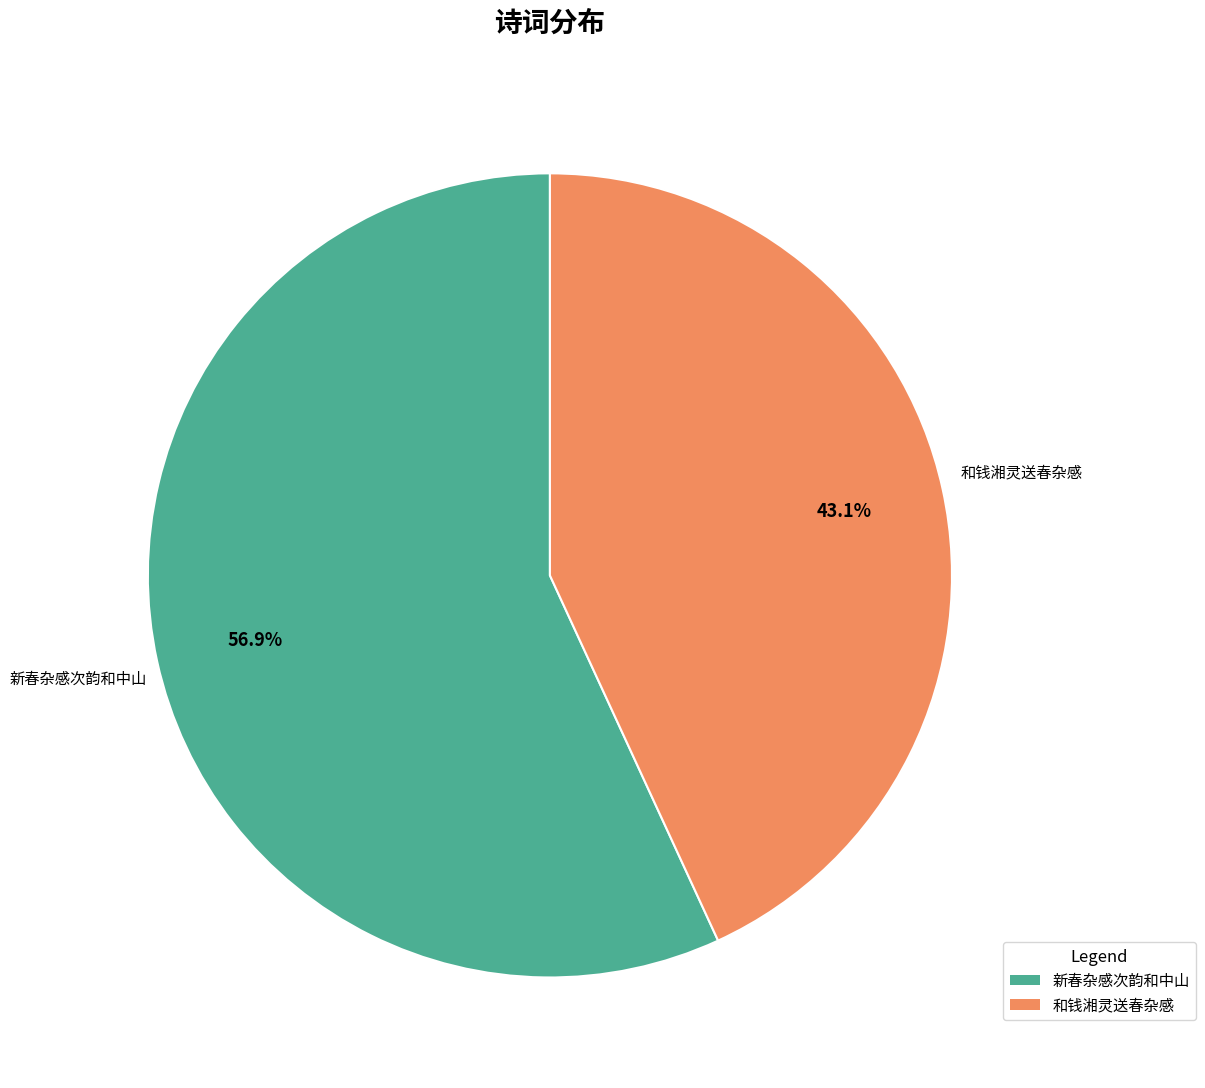

To the nearest percent, what portion does 新春杂感次韵和中山 represent?

57%